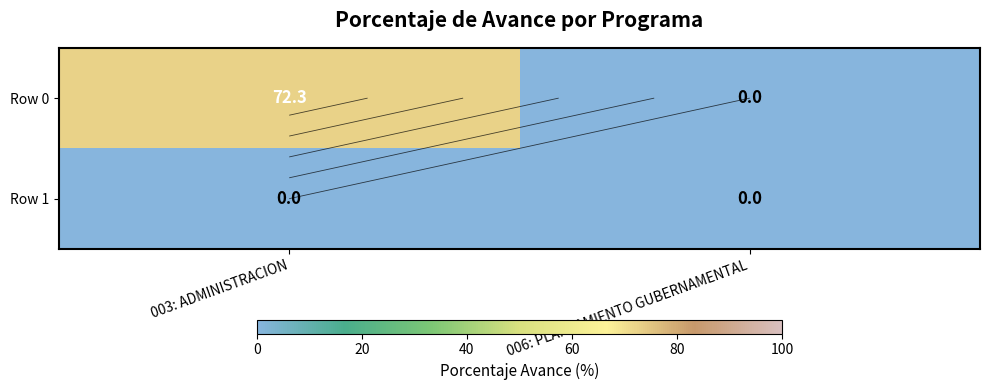

List the series in order of their peak value, highest first.

Row 0, Row 1